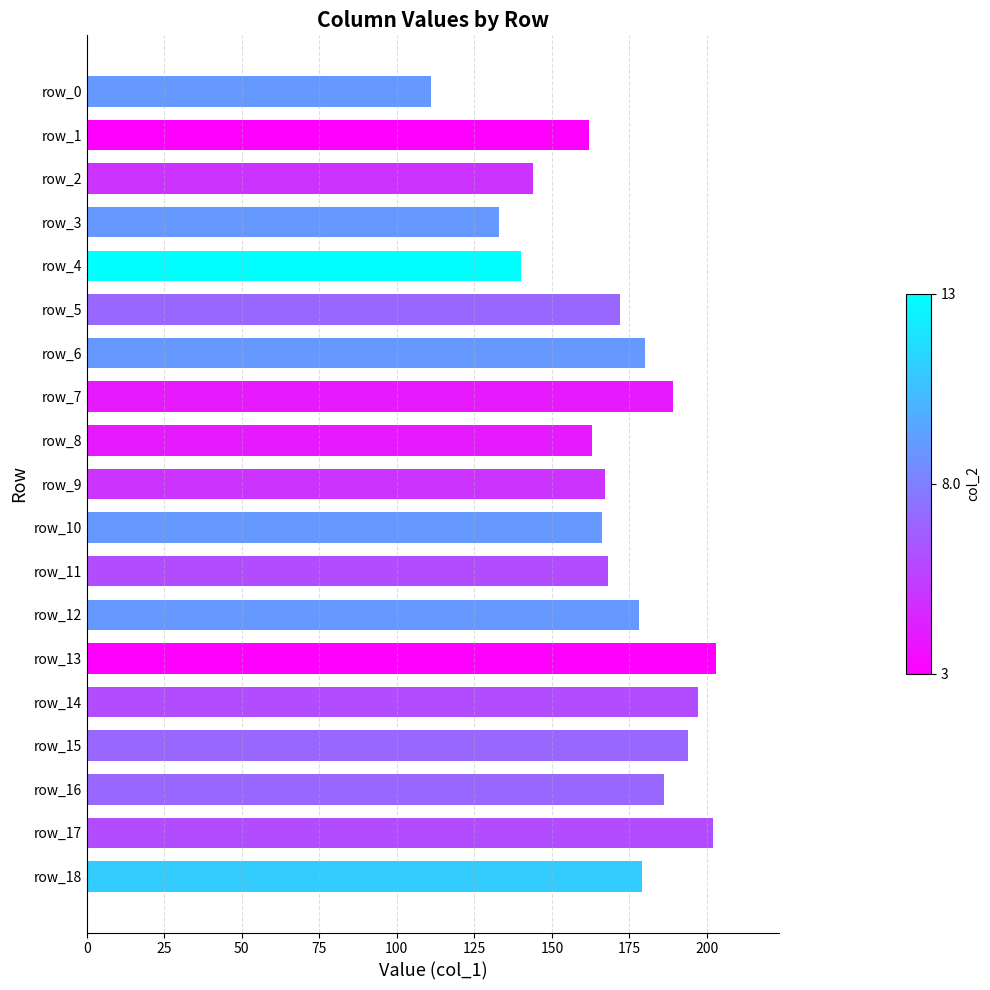

What is the change in value from row_18 to row_3?

-46